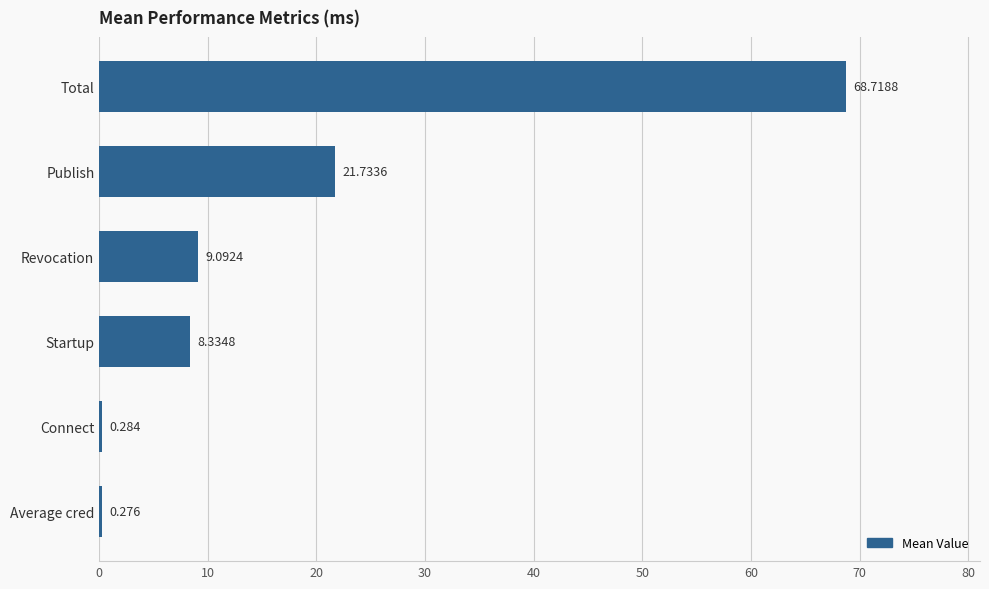

Rank the categories by value from highest to lowest.

Total, Publish, Revocation, Startup, Connect, Average cred